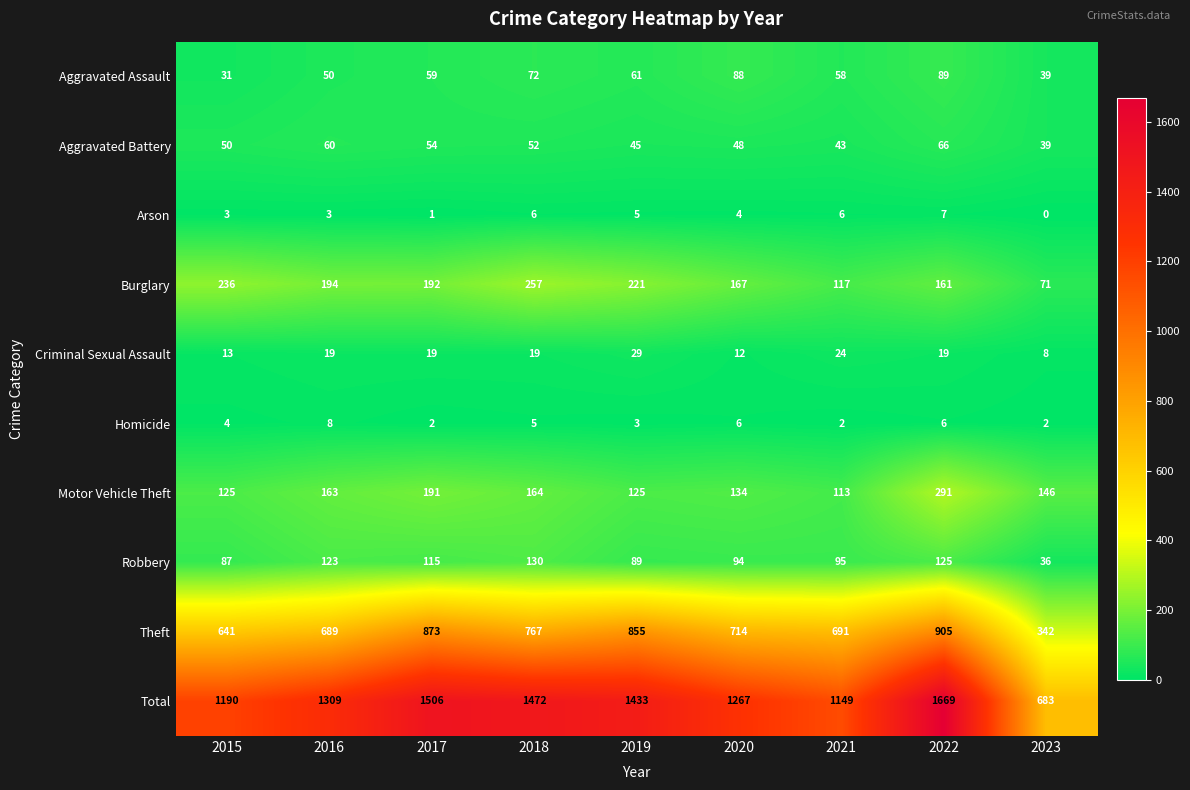

Which series has the widest spread of values?

Total